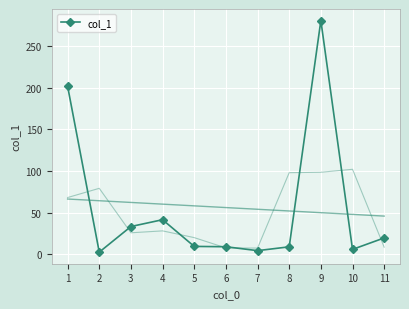

At which label does the data first exceed 9?

1